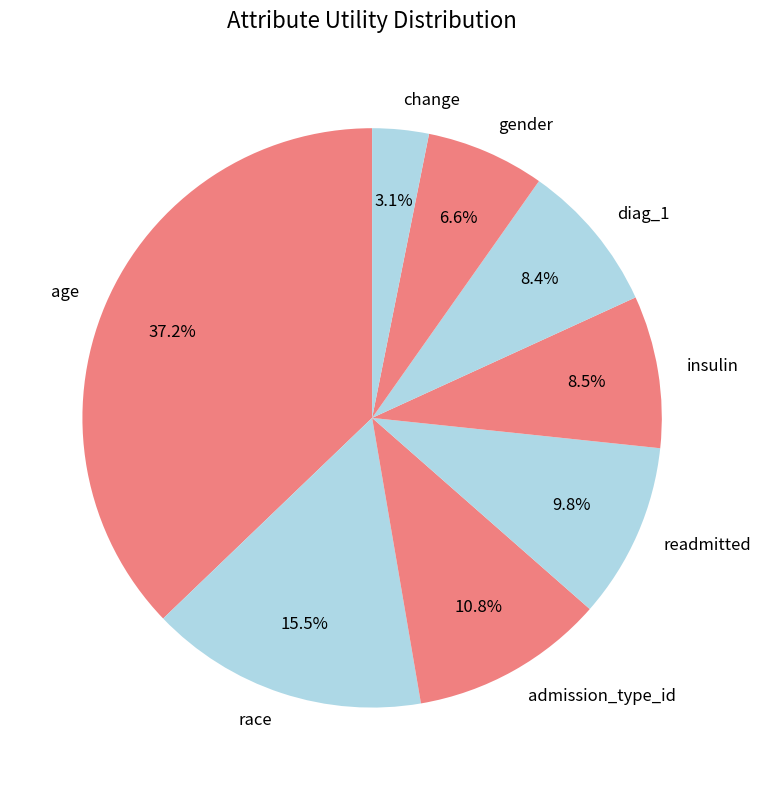

What is the largest slice in the pie chart?

age